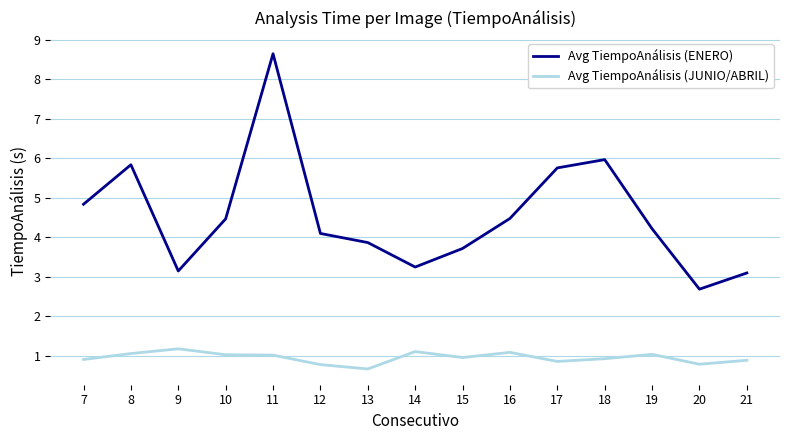

What is the greatest value displayed?

8.6